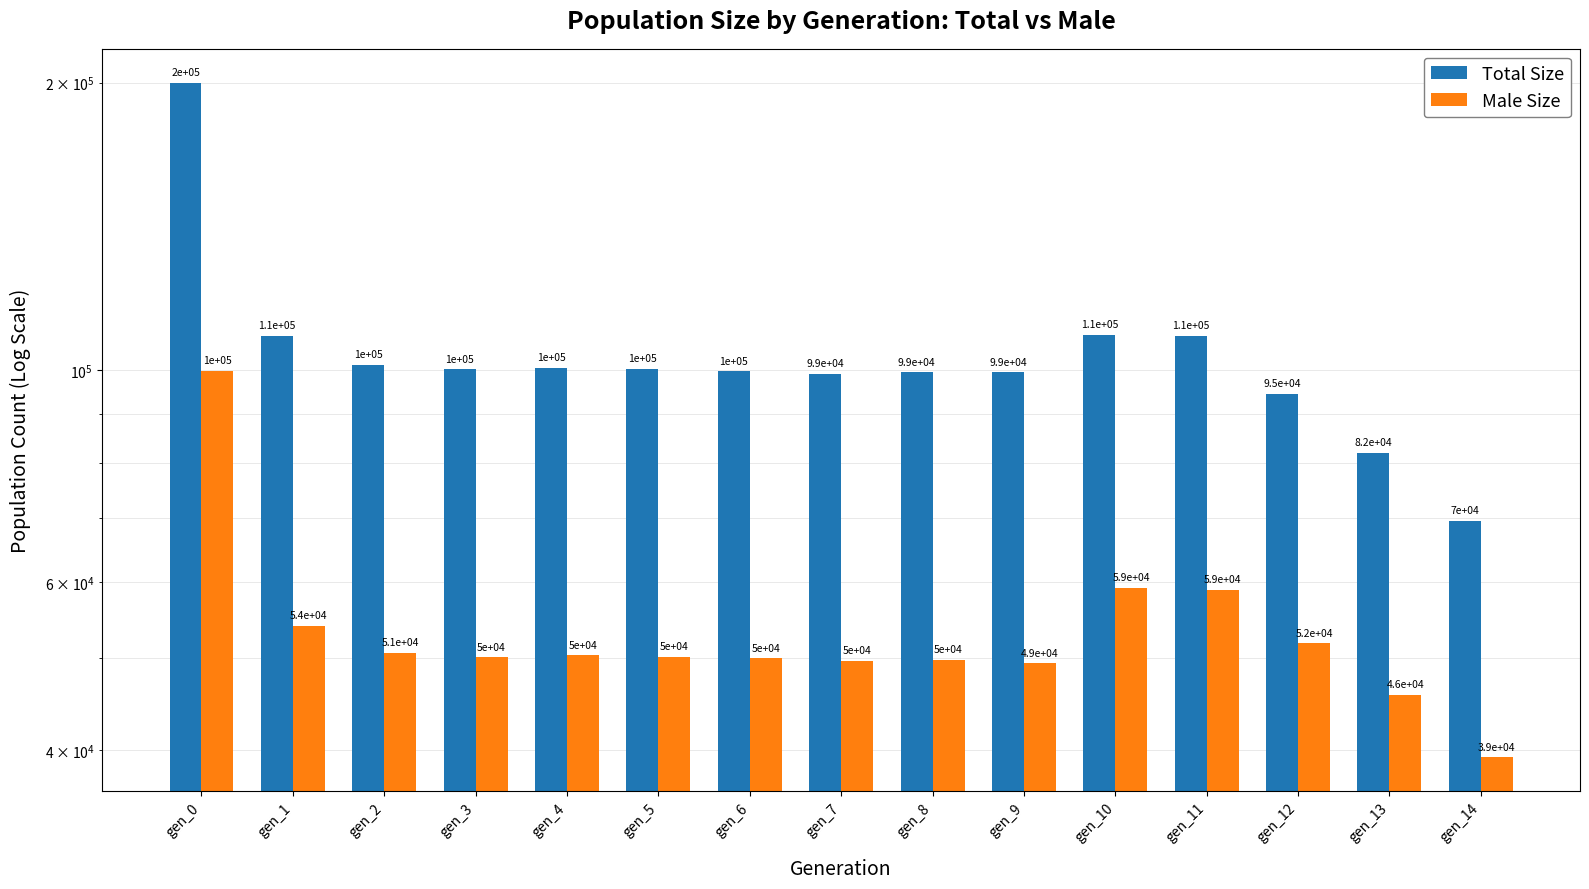

What is the value of the size bar at the 3rd from the left?

101295